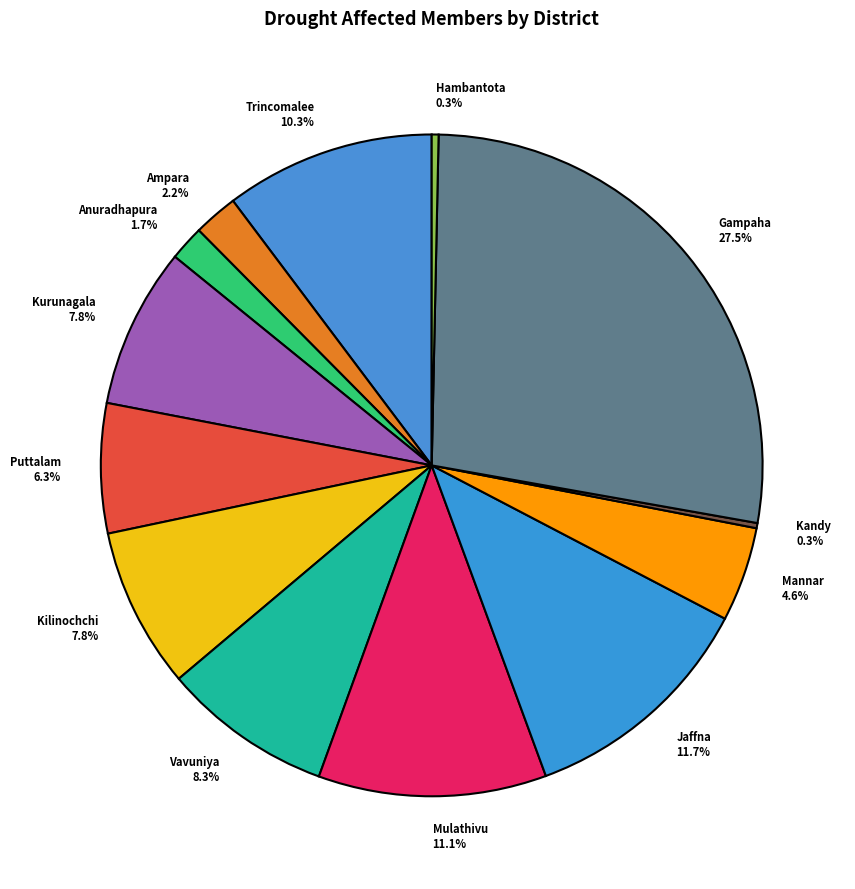

Which slice is the largest?

Gampaha